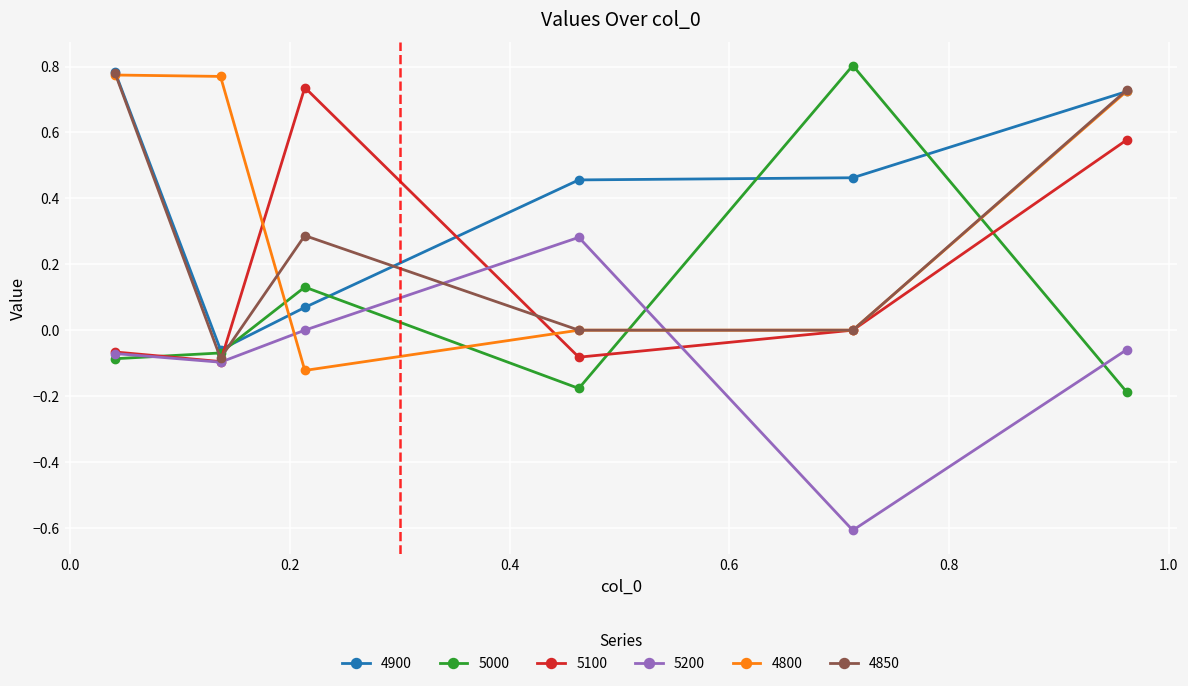

True or false: 5100 and 5000 intersect in this chart.

True